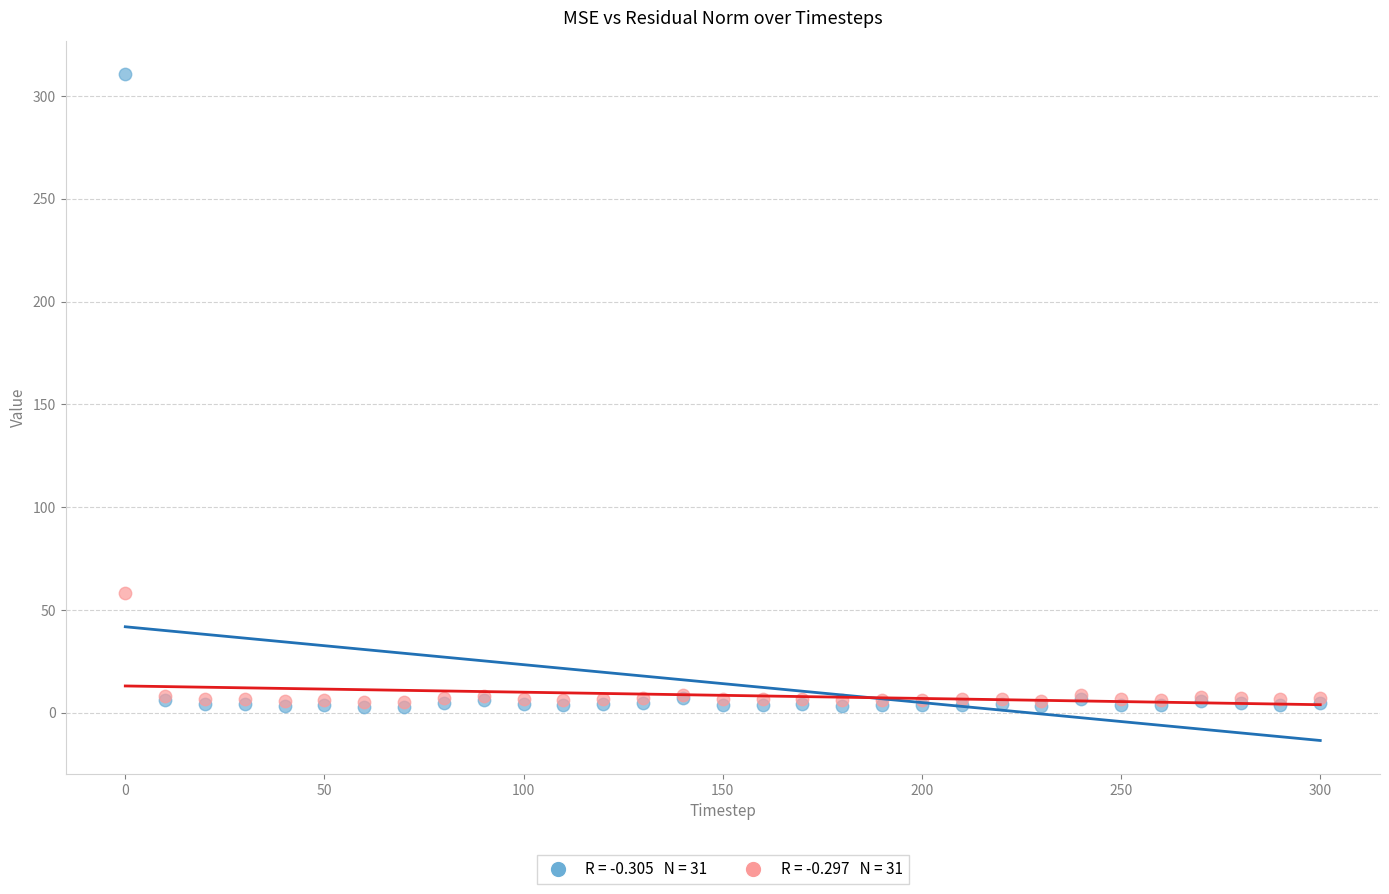

Across all series, what Y value is closest to 156?

58.5